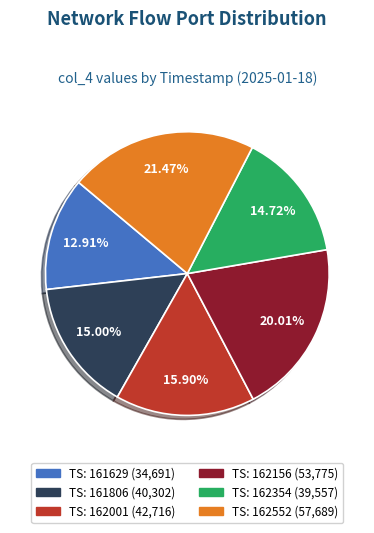

Is there any slice that represents more than half of the pie?

No